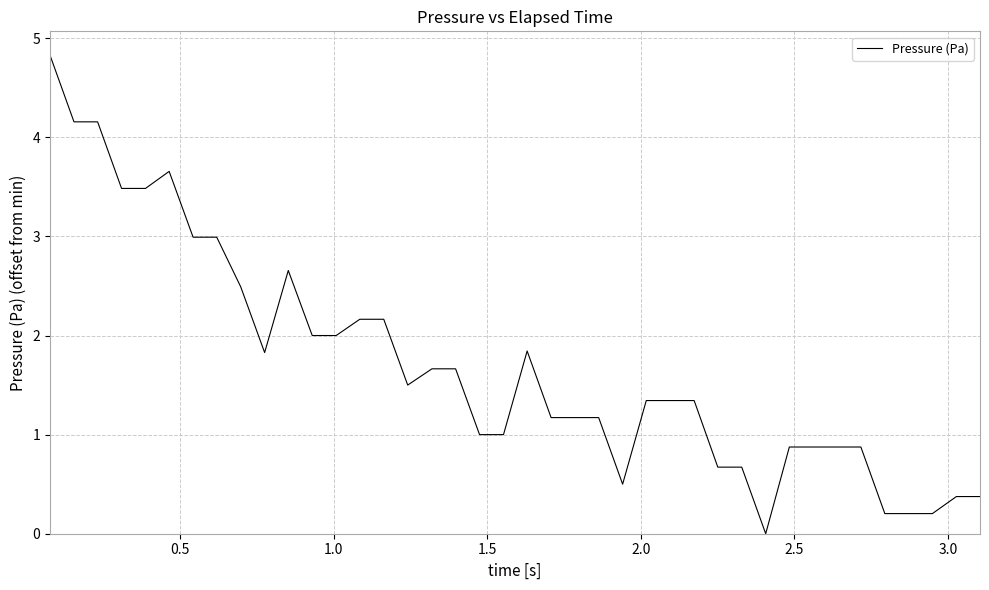

What is the difference between the maximum and minimum values?

4.8